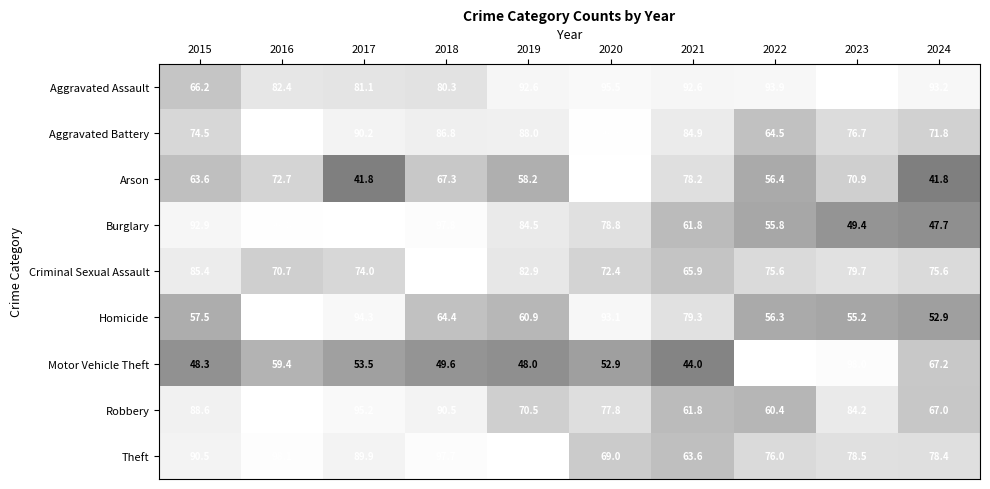

True or false: Aggravated Battery has a value of 74.5 at 2015.

True